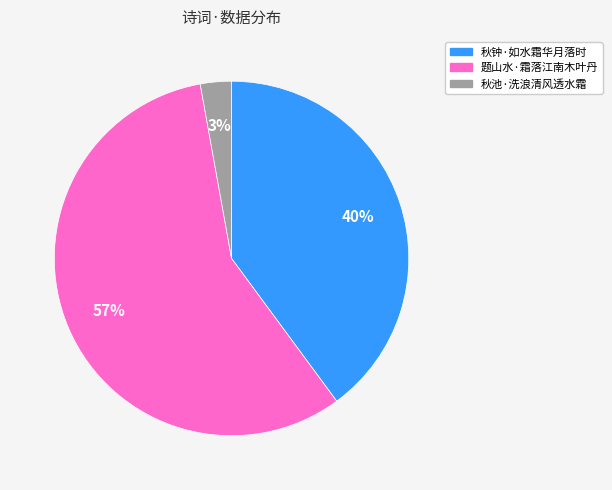

Rank the categories by value from highest to lowest.

题山水·霜落江南木叶丹, 秋钟·如水霜华月落时, 秋池·洗浪清风透水霜